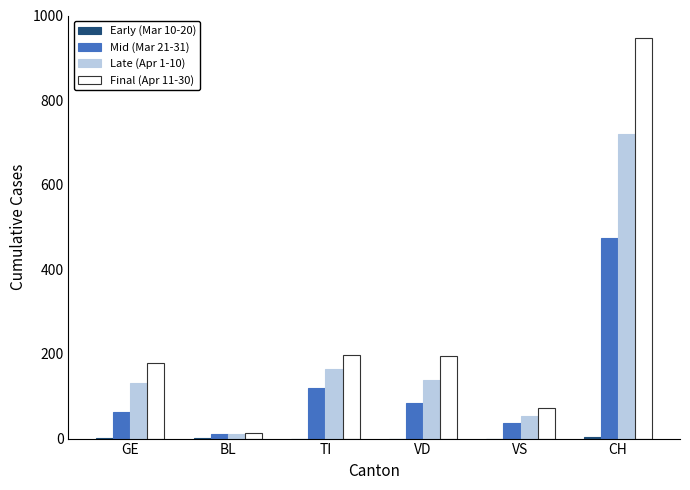

What is the total value across all series at VD?

418